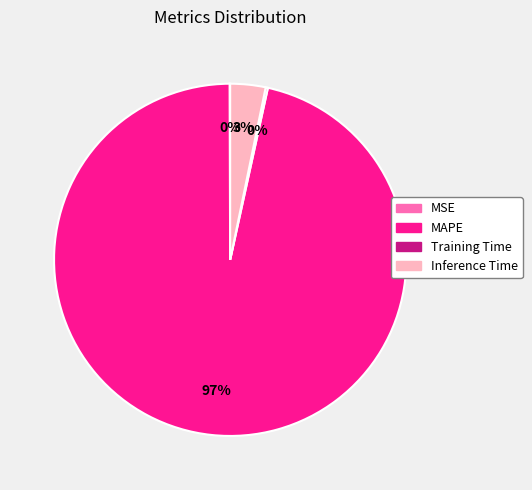

Which slice is the largest?

MAPE